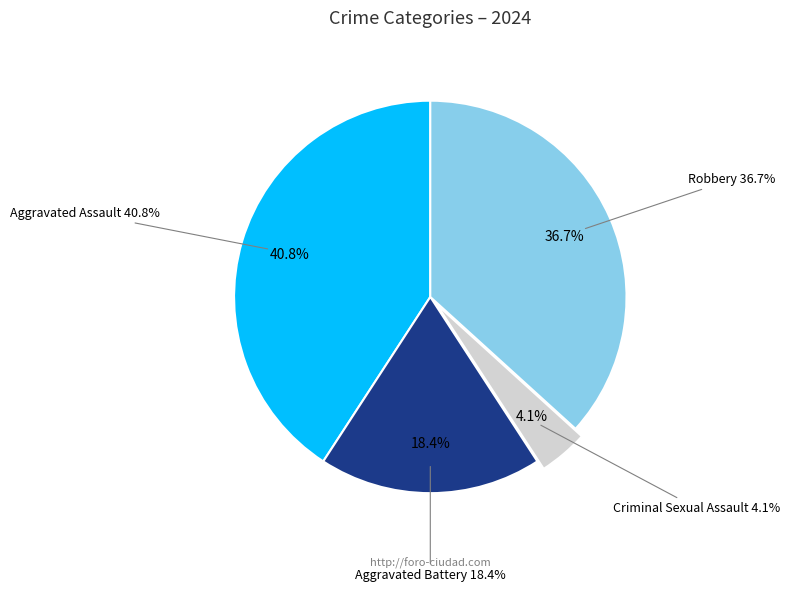

The Aggravated Assault slice represents 41% of the pie. True or false?

True